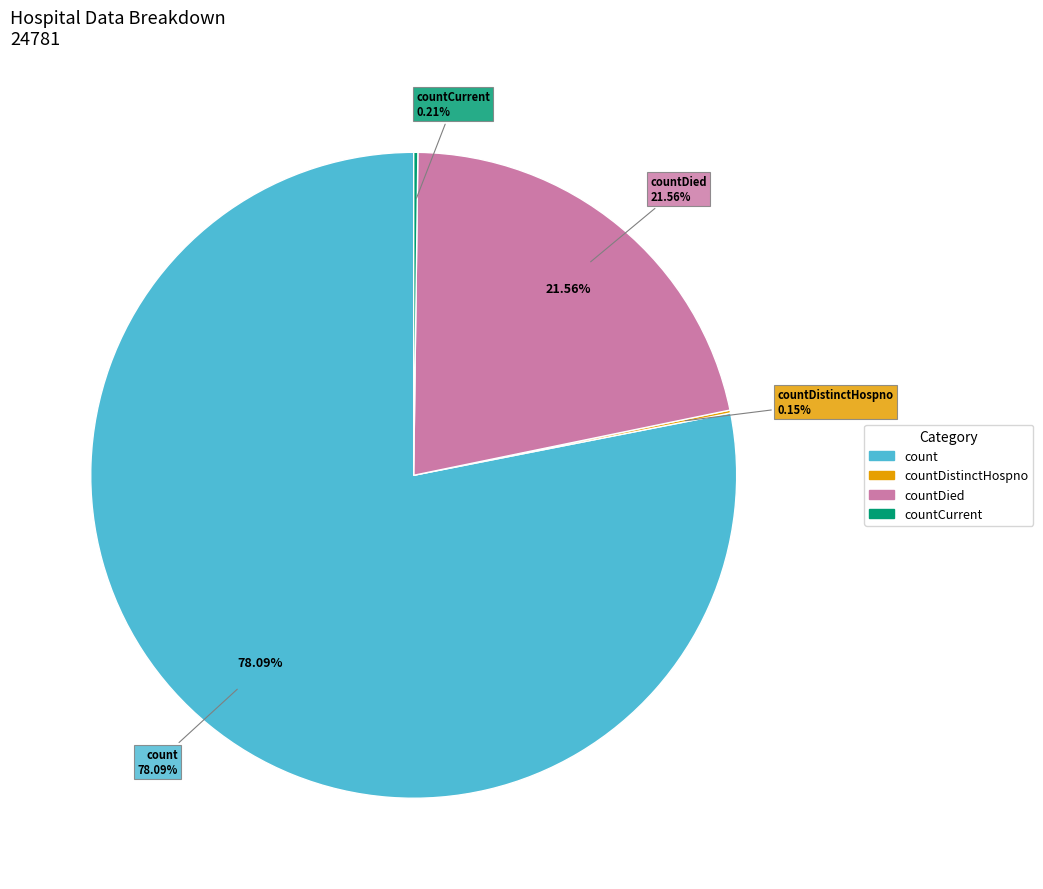

What is the total percentage of countDied and countDistinctHospno?

21.7%